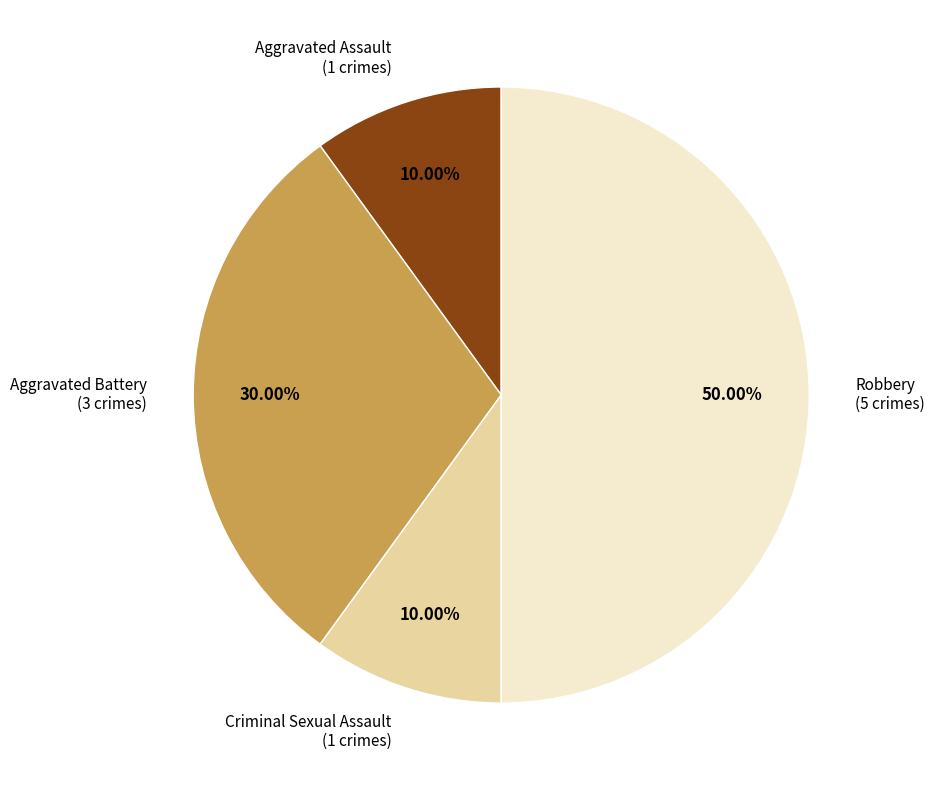

To the nearest percent, what is the average slice percentage?

25%